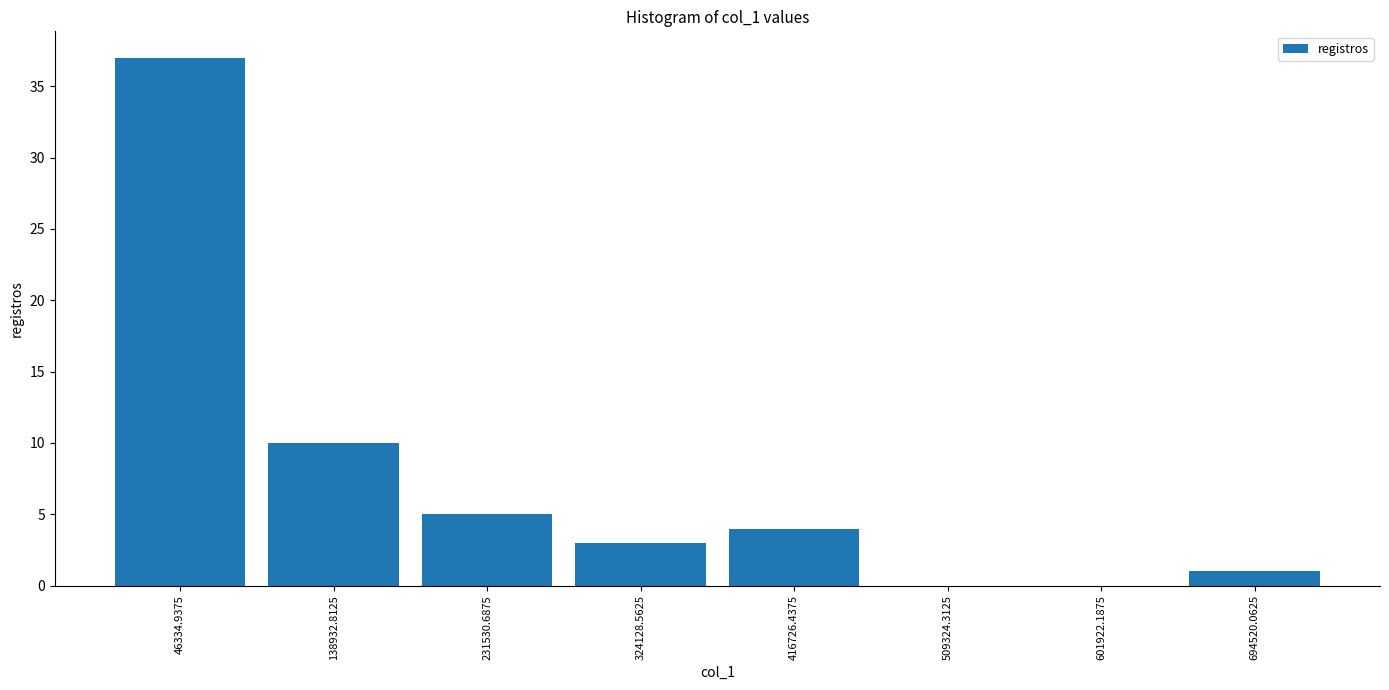

Which range on the x-axis has the tallest bar?

0 to 90000